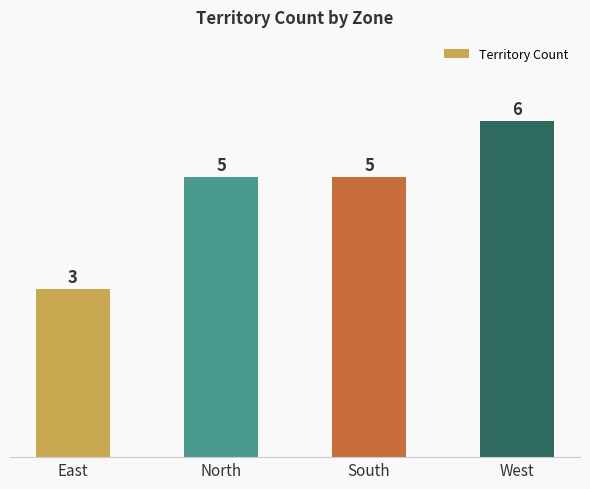

Is it true that the value at South is 3?

False